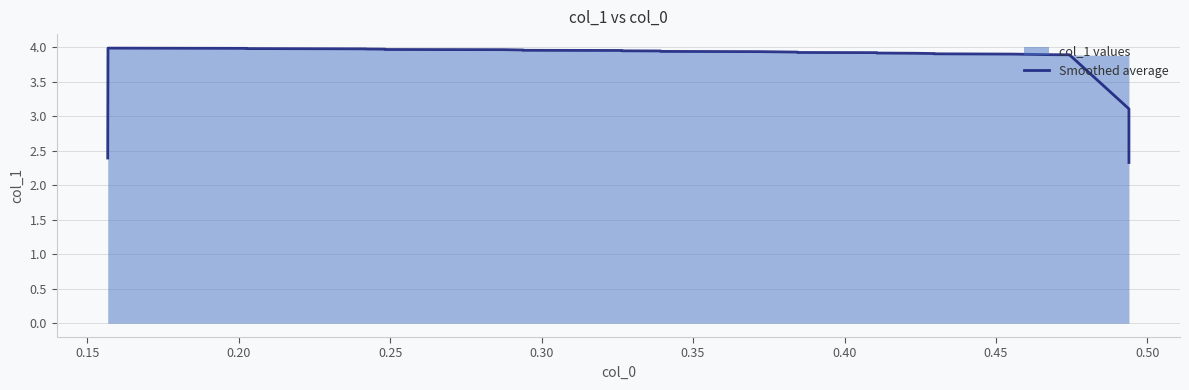

Is it true that the value at 23 is 6.7?

False